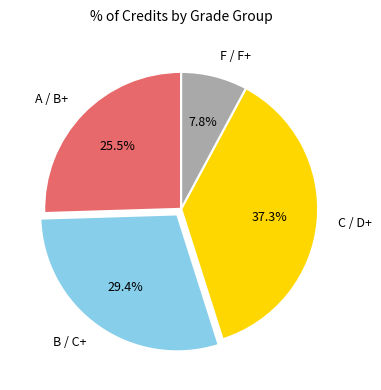

Which slice is the largest?

C / D+